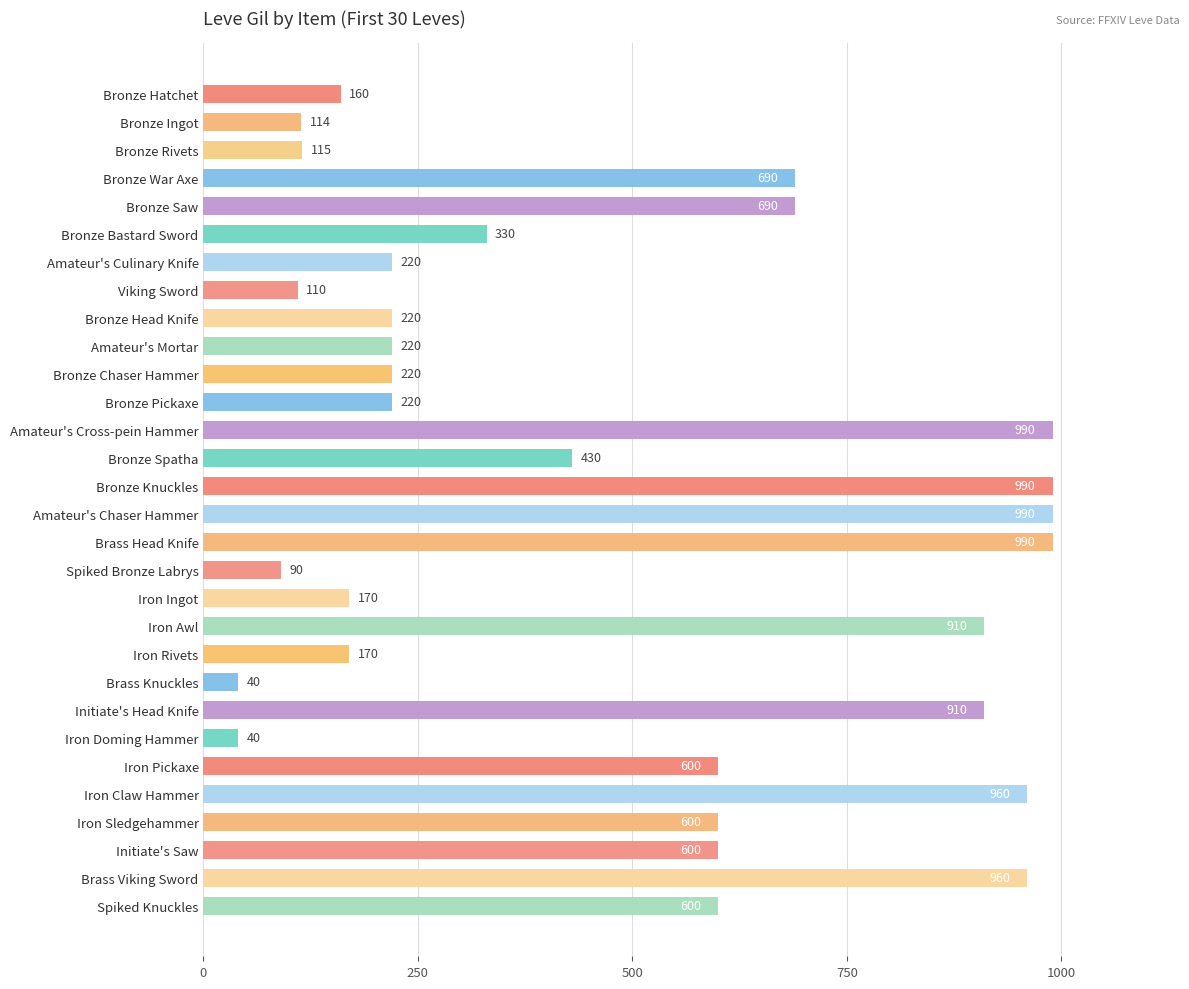

What is the label of the 17th bar from the top?

Brass Head Knife